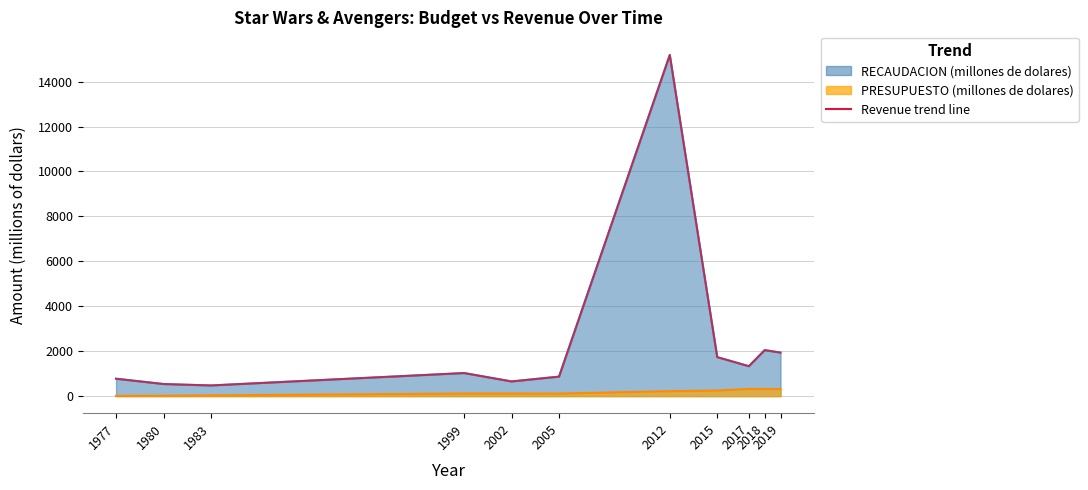

Rank the categories by value from lowest to highest.

1983, 1980, 2002, 1977, 2005, 1999, 2017, 2015, 2019, 2018, 2012